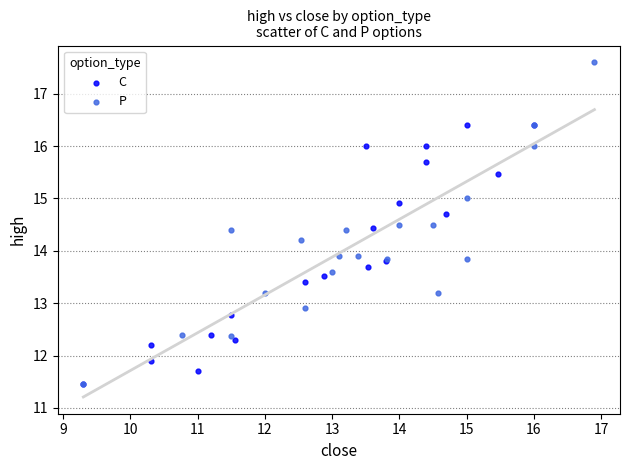

Which series reaches the maximum Y coordinate?

P